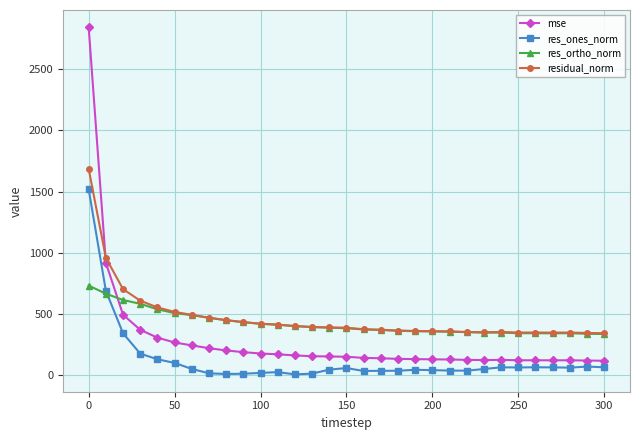

Rank the series by their maximum value, from lowest to highest.

res_ortho_norm, res_ones_norm, residual_norm, mse